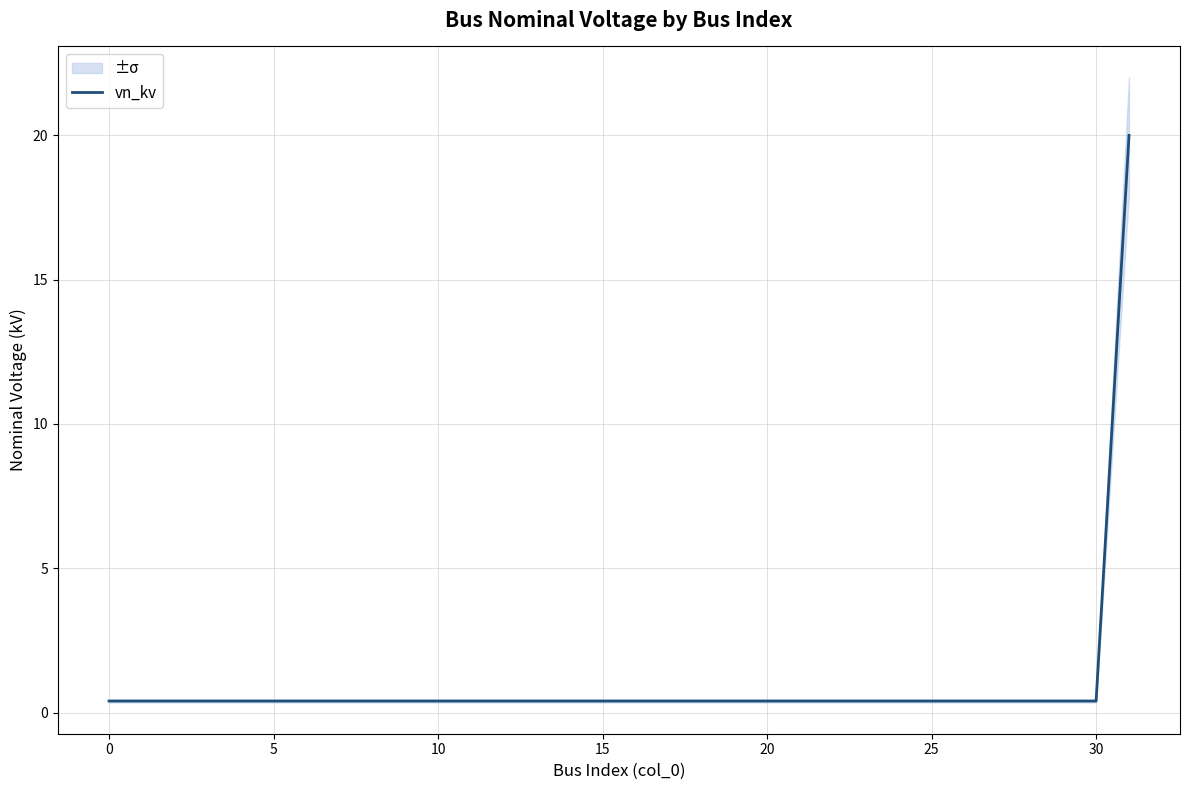

What is the highest value of the vn_kv series?

20.0